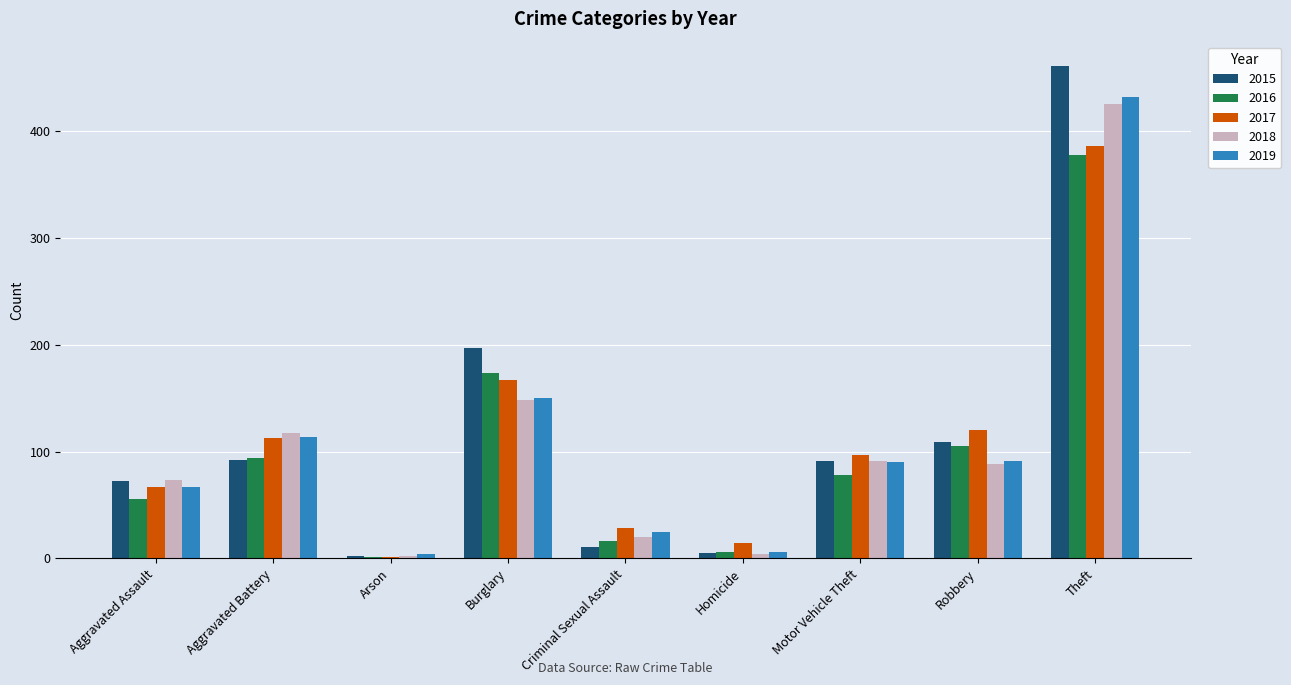

What is the maximum value shown in the chart?

461